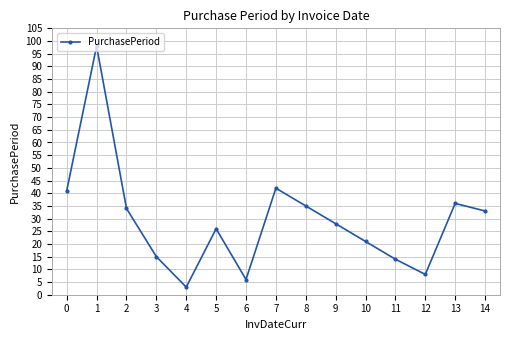

True or false: the data shows 46 at 5.

False